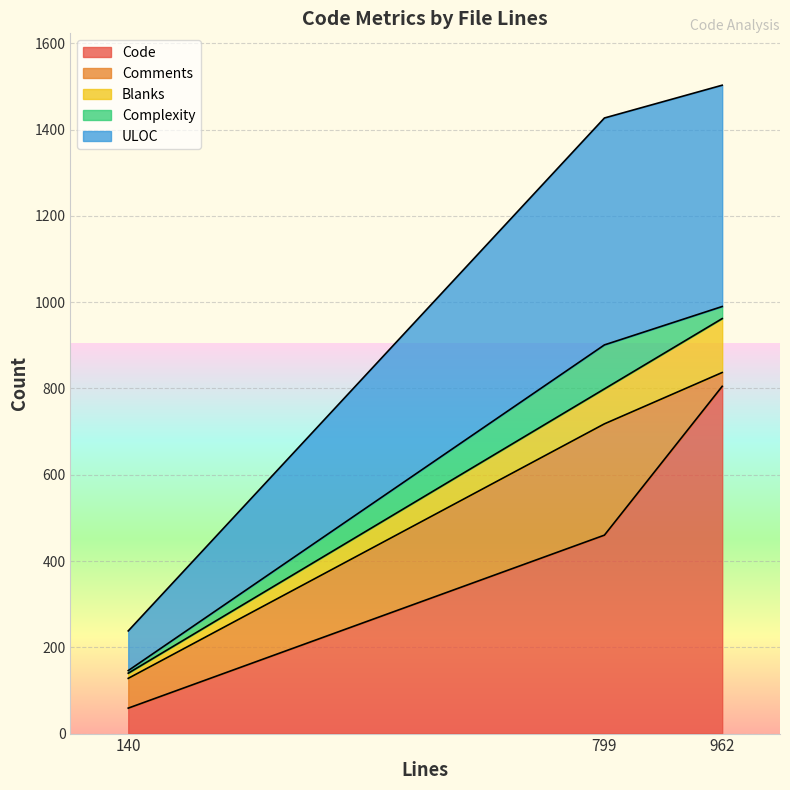

What is the sum of all ULOC values?

1131